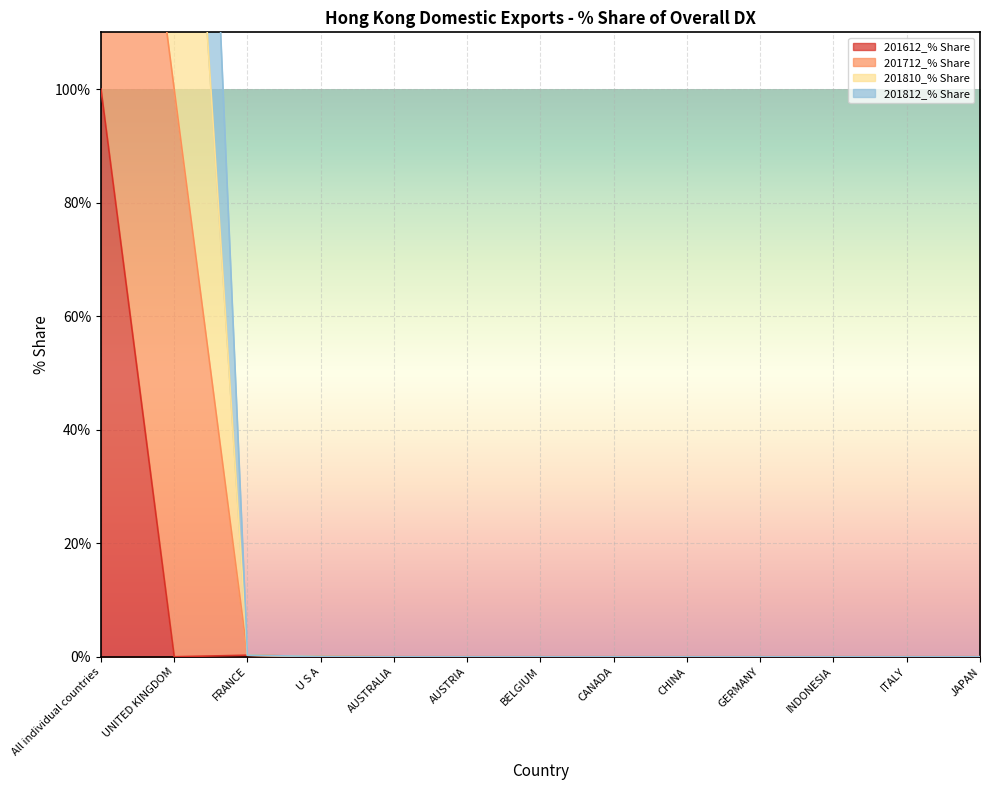

Is it true that 201612_% Share equals -67.3 at AUSTRALIA?

False